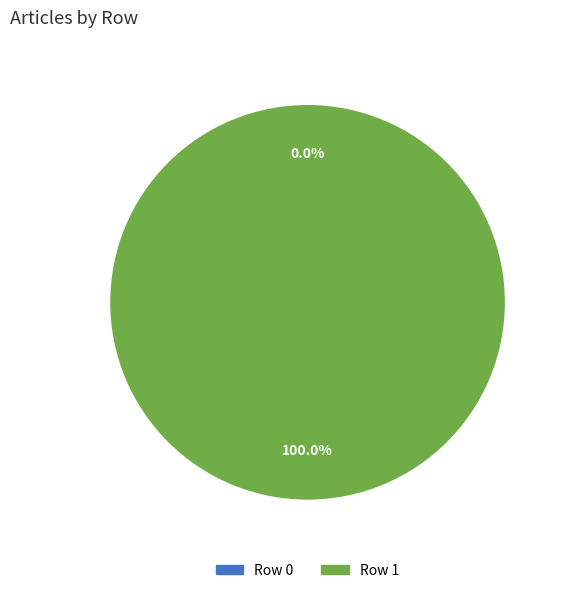

Which slice is the smallest?

Row 0